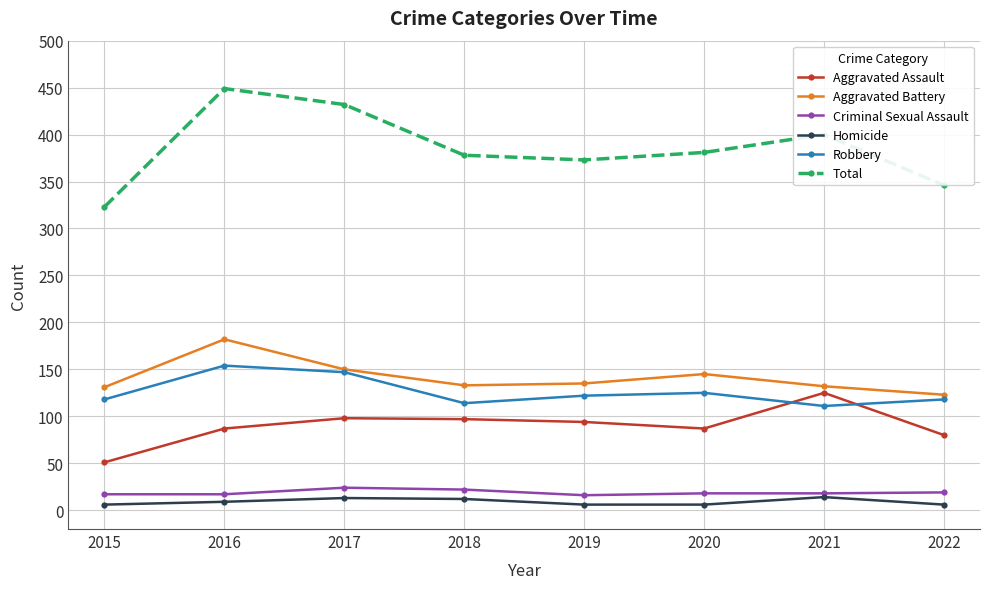

What is the smallest value displayed?

6